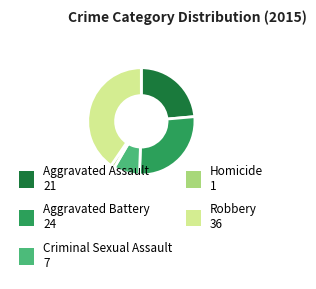

Which slice is the largest?

Robbery